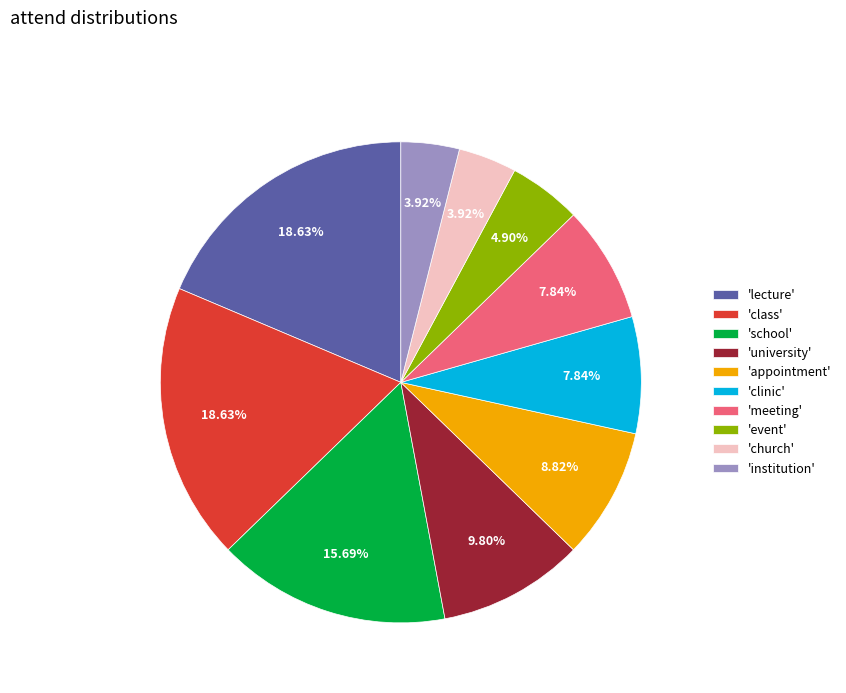

Combined, do 'lecture' and 'meeting' account for over 50%?

No